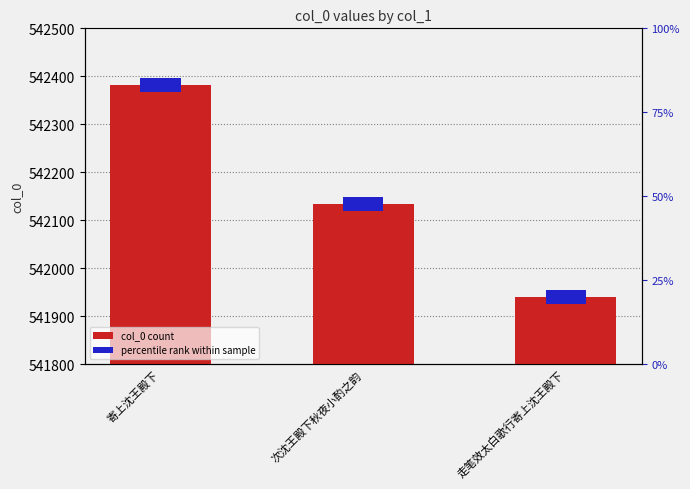

What is the approximate value at 走笔效太白歌行寄上沈王殿下?

541940